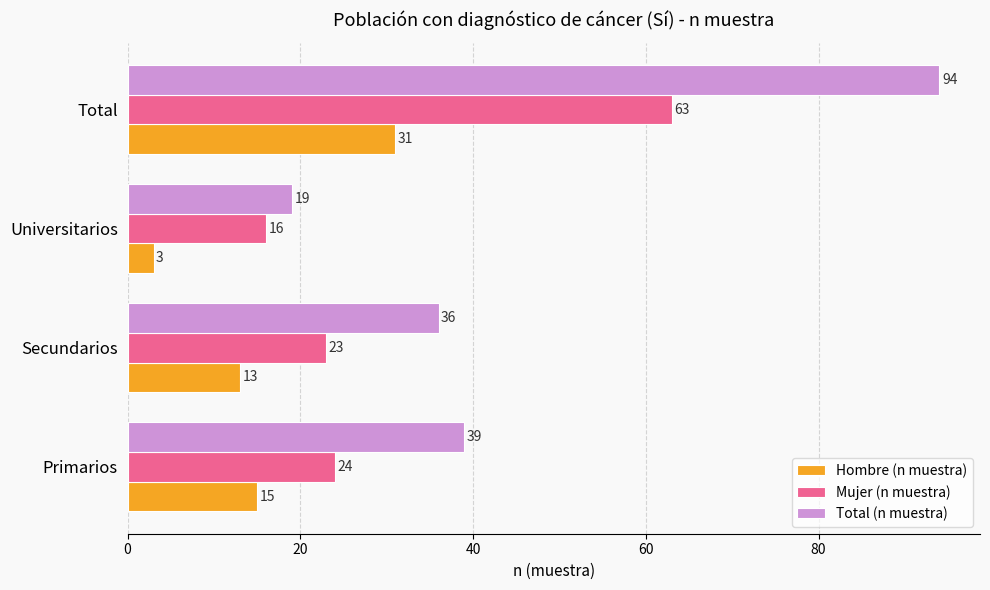

What is the difference between the Total (n muestra) values at Secundarios and Total?

58